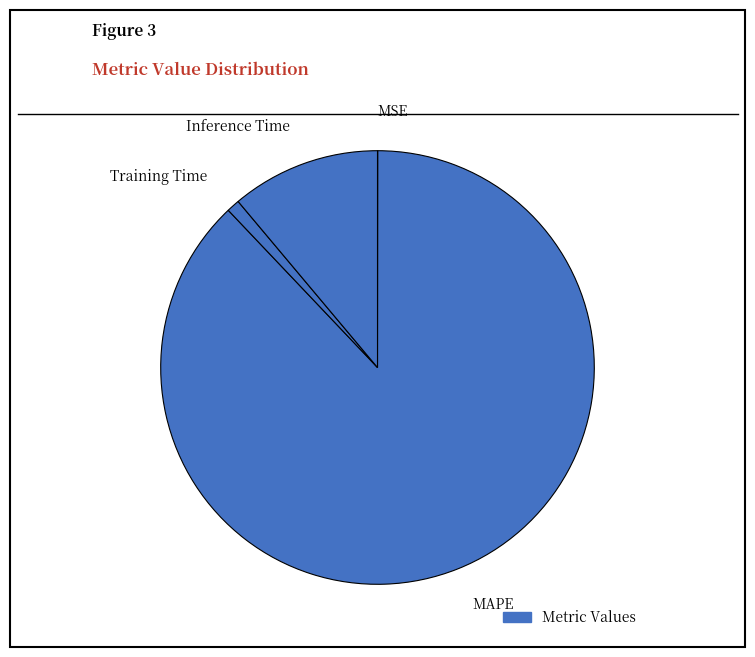

True or false: MAPE accounts for 88% of the total.

True